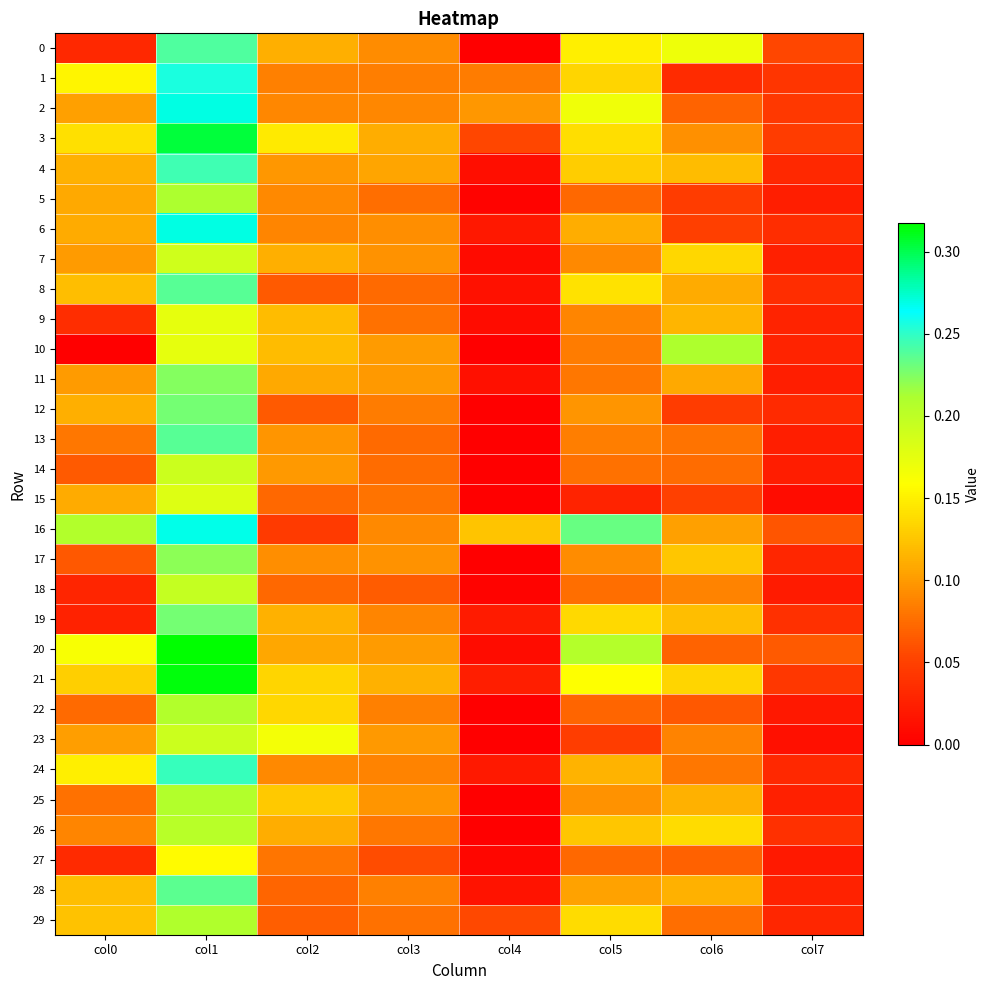

Reading right to left, what are all the values shown in this chart?

0: col7=0.1	col6=0.2	col5=0.1	col4=0.0	col3=0.1	col2=0.1	col1=0.2	col0=0.0
1: col7=0.0	col6=0.0	col5=0.1	col4=0.1	col3=0.1	col2=0.1	col1=0.3	col0=0.2
2: col7=0.0	col6=0.1	col5=0.2	col4=0.1	col3=0.1	col2=0.1	col1=0.3	col0=0.1
3: col7=0.0	col6=0.1	col5=0.1	col4=0.1	col3=0.1	col2=0.1	col1=0.3	col0=0.1
4: col7=0.0	col6=0.1	col5=0.1	col4=0.0	col3=0.1	col2=0.1	col1=0.2	col0=0.1
5: col7=0.0	col6=0.0	col5=0.1	col4=0.0	col3=0.1	col2=0.1	col1=0.2	col0=0.1
6: col7=0.0	col6=0.0	col5=0.1	col4=0.0	col3=0.1	col2=0.1	col1=0.3	col0=0.1
7: col7=0.0	col6=0.1	col5=0.1	col4=0.0	col3=0.1	col2=0.1	col1=0.2	col0=0.1
8: col7=0.0	col6=0.1	col5=0.1	col4=0.0	col3=0.1	col2=0.1	col1=0.2	col0=0.1
9: col7=0.0	col6=0.1	col5=0.1	col4=0.0	col3=0.1	col2=0.1	col1=0.2	col0=0.0
10: col7=0.0	col6=0.2	col5=0.1	col4=0.0	col3=0.1	col2=0.1	col1=0.2	col0=0.0
11: col7=0.0	col6=0.1	col5=0.1	col4=0.0	col3=0.1	col2=0.1	col1=0.2	col0=0.1
12: col7=0.0	col6=0.0	col5=0.1	col4=0.0	col3=0.1	col2=0.1	col1=0.2	col0=0.1
13: col7=0.0	col6=0.1	col5=0.1	col4=0.0	col3=0.1	col2=0.1	col1=0.2	col0=0.1
14: col7=0.0	col6=0.1	col5=0.1	col4=0.0	col3=0.1	col2=0.1	col1=0.2	col0=0.1
15: col7=0.0	col6=0.0	col5=0.0	col4=0.0	col3=0.1	col2=0.1	col1=0.2	col0=0.1
16: col7=0.1	col6=0.1	col5=0.2	col4=0.1	col3=0.1	col2=0.0	col1=0.3	col0=0.2
17: col7=0.0	col6=0.1	col5=0.1	col4=0.0	col3=0.1	col2=0.1	col1=0.2	col0=0.1
18: col7=0.0	col6=0.1	col5=0.1	col4=0.0	col3=0.1	col2=0.1	col1=0.2	col0=0.0
19: col7=0.0	col6=0.1	col5=0.1	col4=0.0	col3=0.1	col2=0.1	col1=0.2	col0=0.0
20: col7=0.1	col6=0.1	col5=0.2	col4=0.0	col3=0.1	col2=0.1	col1=0.3	col0=0.2
21: col7=0.0	col6=0.1	col5=0.2	col4=0.0	col3=0.1	col2=0.1	col1=0.3	col0=0.1
22: col7=0.0	col6=0.1	col5=0.1	col4=0.0	col3=0.1	col2=0.1	col1=0.2	col0=0.1
23: col7=0.0	col6=0.1	col5=0.0	col4=0.0	col3=0.1	col2=0.2	col1=0.2	col0=0.1
24: col7=0.0	col6=0.1	col5=0.1	col4=0.0	col3=0.1	col2=0.1	col1=0.2	col0=0.1
25: col7=0.0	col6=0.1	col5=0.1	col4=0.0	col3=0.1	col2=0.1	col1=0.2	col0=0.1
26: col7=0.0	col6=0.1	col5=0.1	col4=0.0	col3=0.1	col2=0.1	col1=0.2	col0=0.1
27: col7=0.0	col6=0.1	col5=0.1	col4=0.0	col3=0.1	col2=0.1	col1=0.2	col0=0.0
28: col7=0.0	col6=0.1	col5=0.1	col4=0.0	col3=0.1	col2=0.1	col1=0.2	col0=0.1
29: col7=0.0	col6=0.1	col5=0.1	col4=0.1	col3=0.1	col2=0.1	col1=0.2	col0=0.1